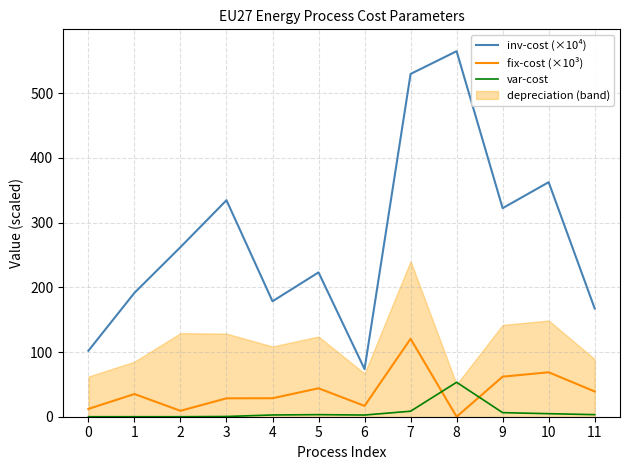

Is the value of inv-cost (×10⁴) at 1 greater than the value of var-cost at 10?

Yes